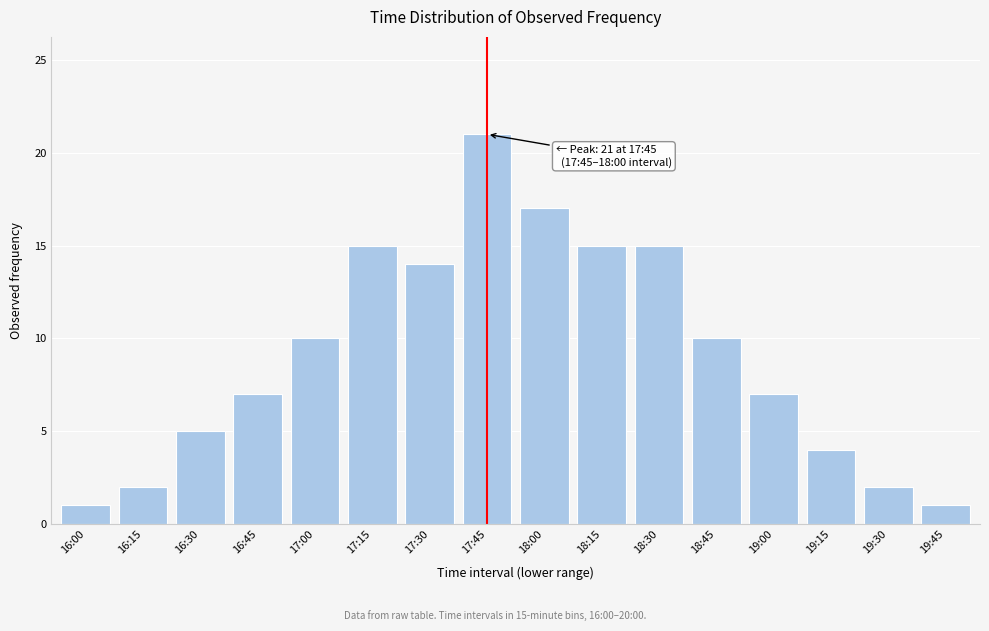

Reading left to right, extract all data points from this chart.

16:00=1	16:15=2	16:30=5	16:45=7	17:00=10	17:15=15	17:30=14	17:45=21	18:00=17	18:15=15	18:30=15	18:45=10	19:00=7	19:15=4	19:30=2	19:45=1